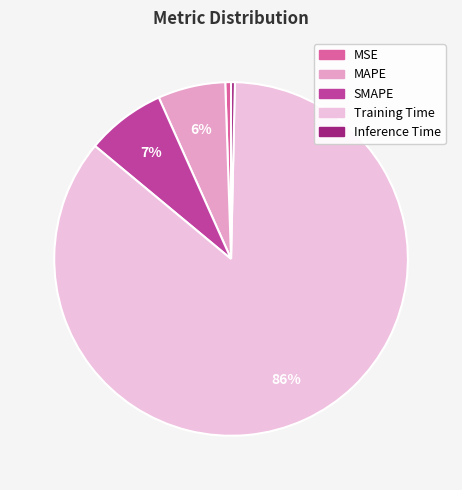

How many slices are in this pie chart?

5